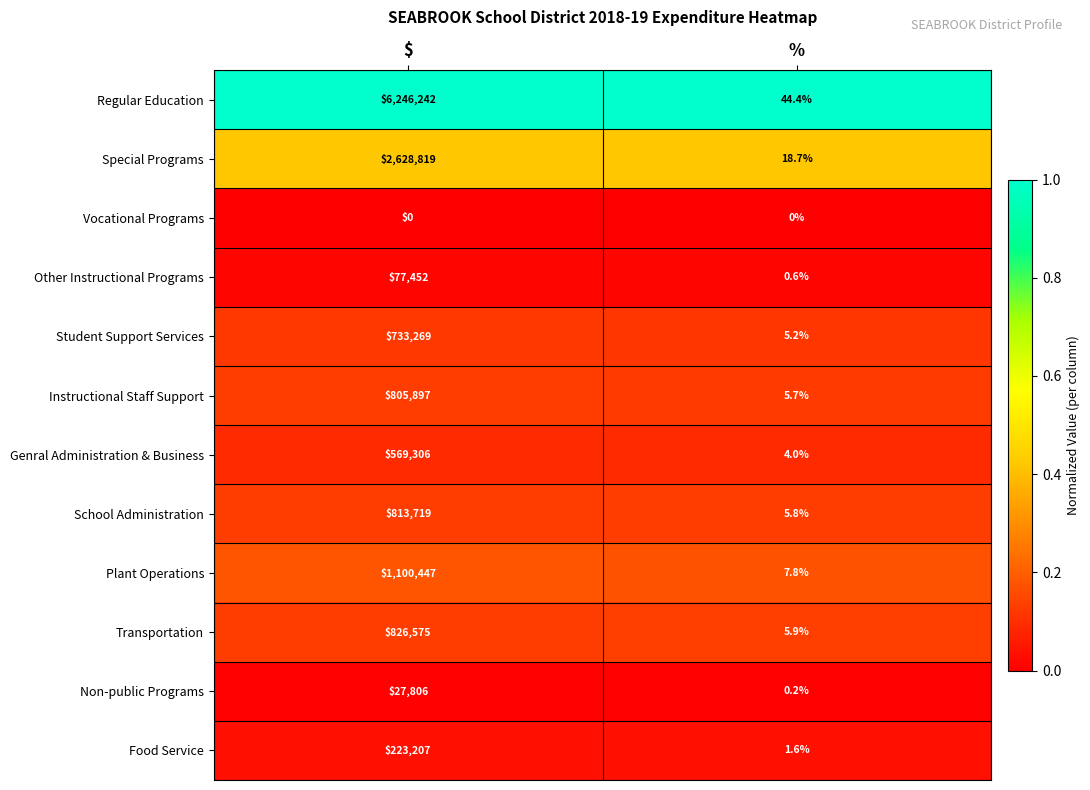

Reading left to right, list all the values displayed in this chart.

Regular Education: 6246242.0	44.4
Special Programs: 2628819.0	18.7
Vocational Programs: 0.0	0.0
Other Instructional Programs: 77452.0	0.6
Student Support Services: 733269.0	5.2
Instructional Staff Support: 805897.0	5.7
Genral Administration & Business: 569306.0	4.0
School Administration: 813719.0	5.8
Plant Operations: 1100447.0	7.8
Transportation: 826575.0	5.9
Non-public Programs: 27806.0	0.2
Food Service: 223207.0	1.6